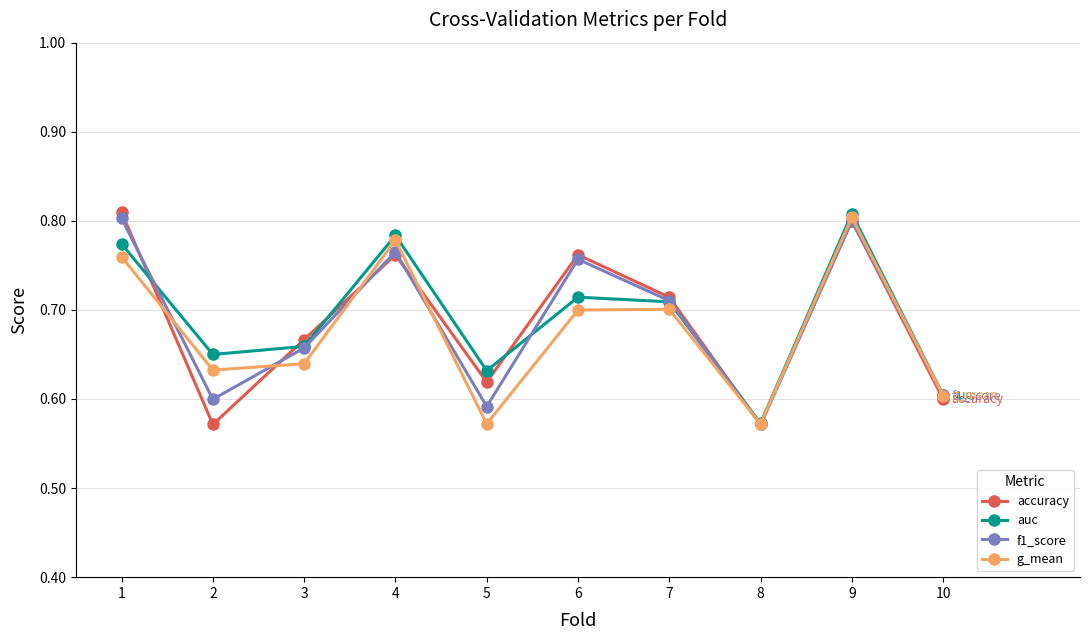

How many auc values are between 0 and 1?

10